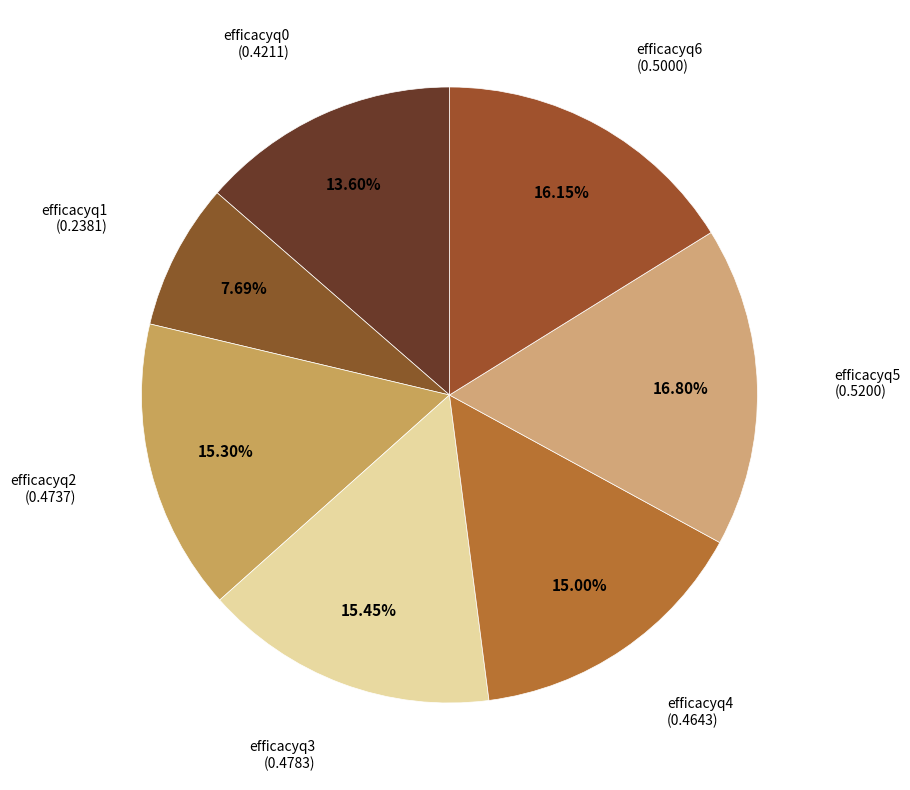

How many segments does this pie chart have?

7